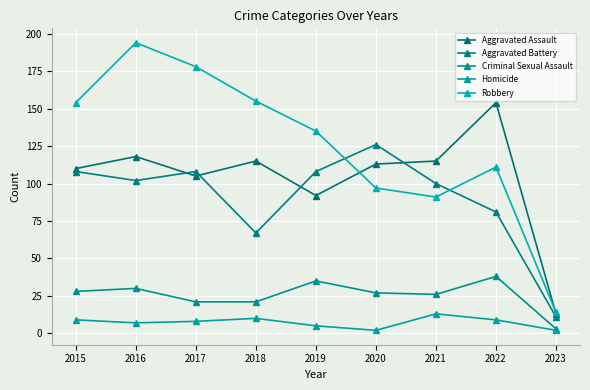

What is the value of the Homicide point at the 2nd from the left?

7